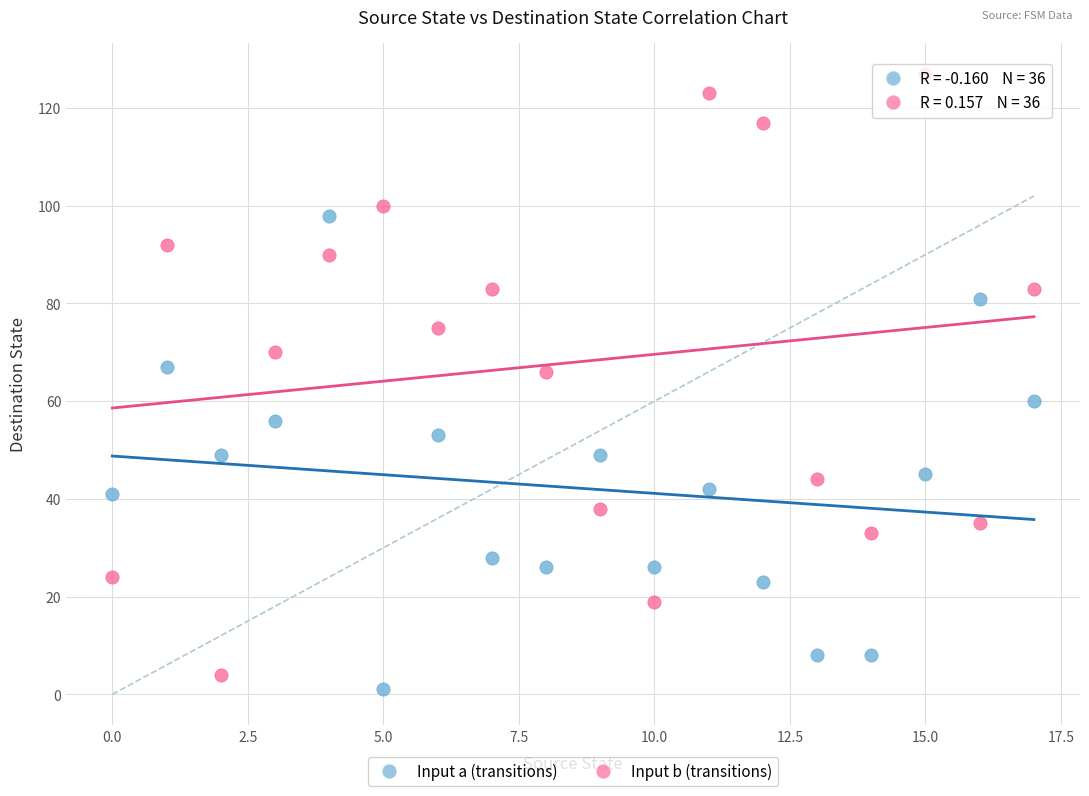

Which series contains the lowest Y value?

Input a (transitions)